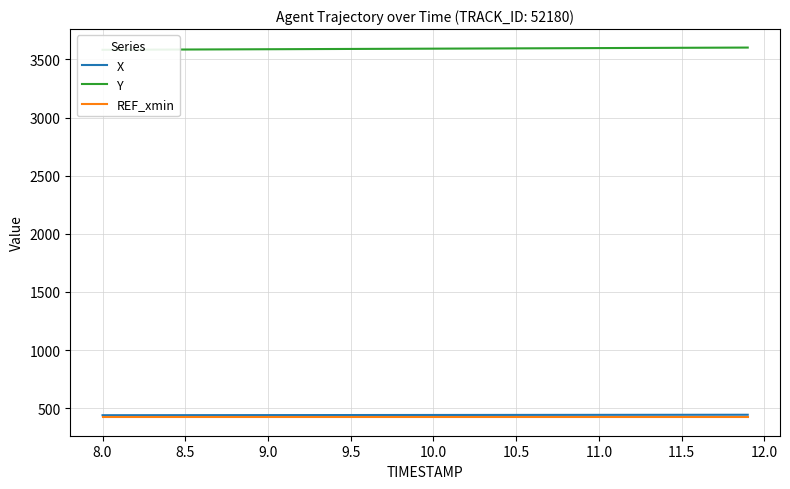

True or false: REF_xmin and Y intersect in this chart.

False